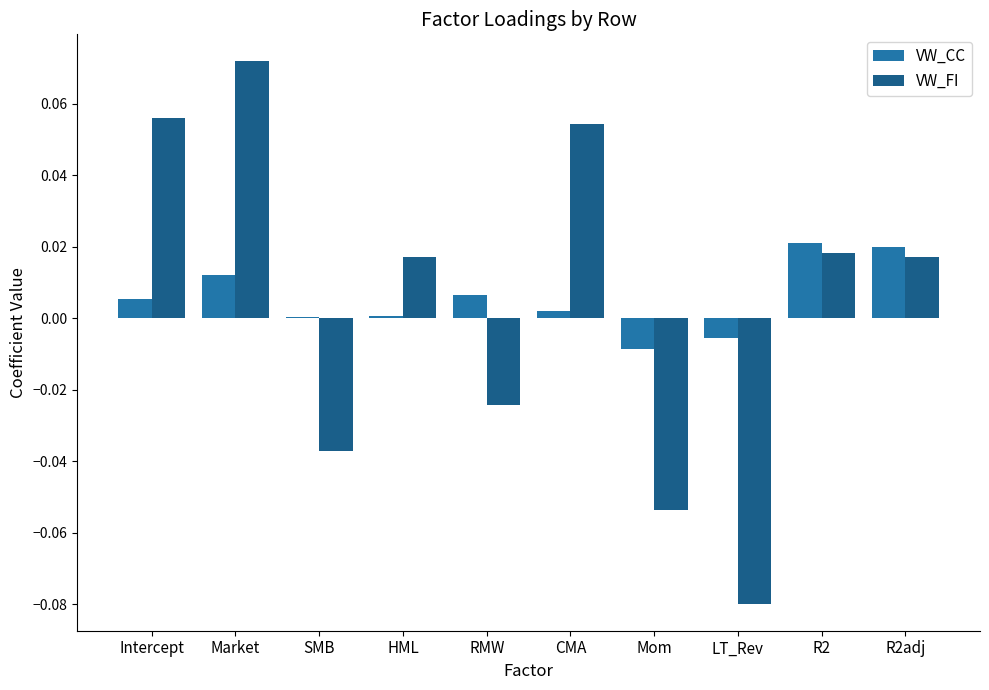

The VW_CC series shows 0.0 at R2adj. True or false?

True